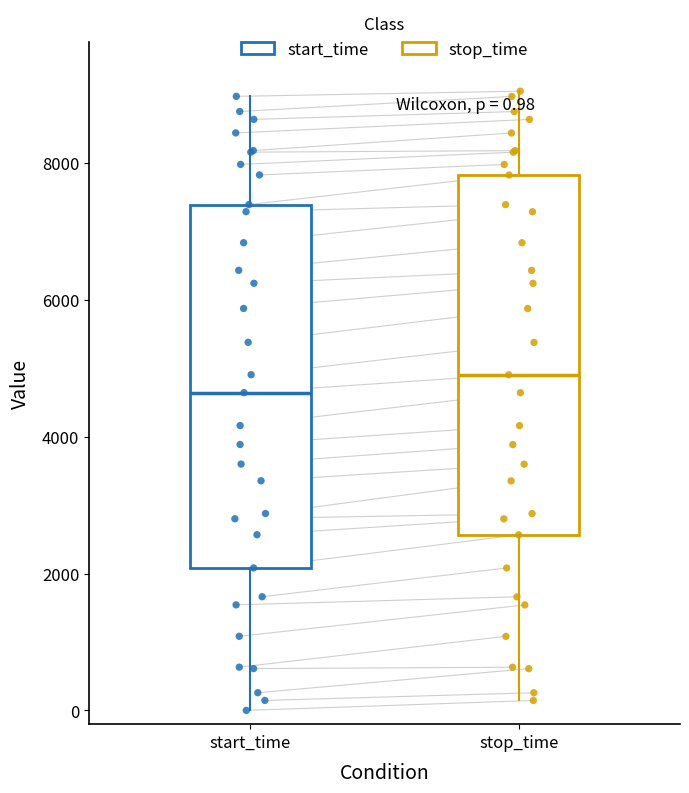

Which box's median line is the lowest?

start_time